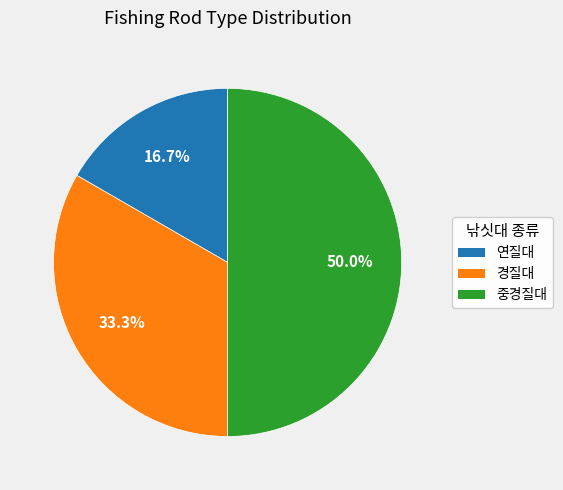

Which has a higher value, 연질대 or 중경질대?

중경질대